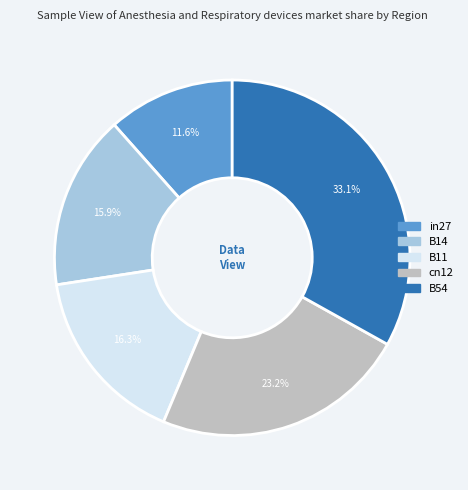

Is it true that B14 is 16% of the pie?

True